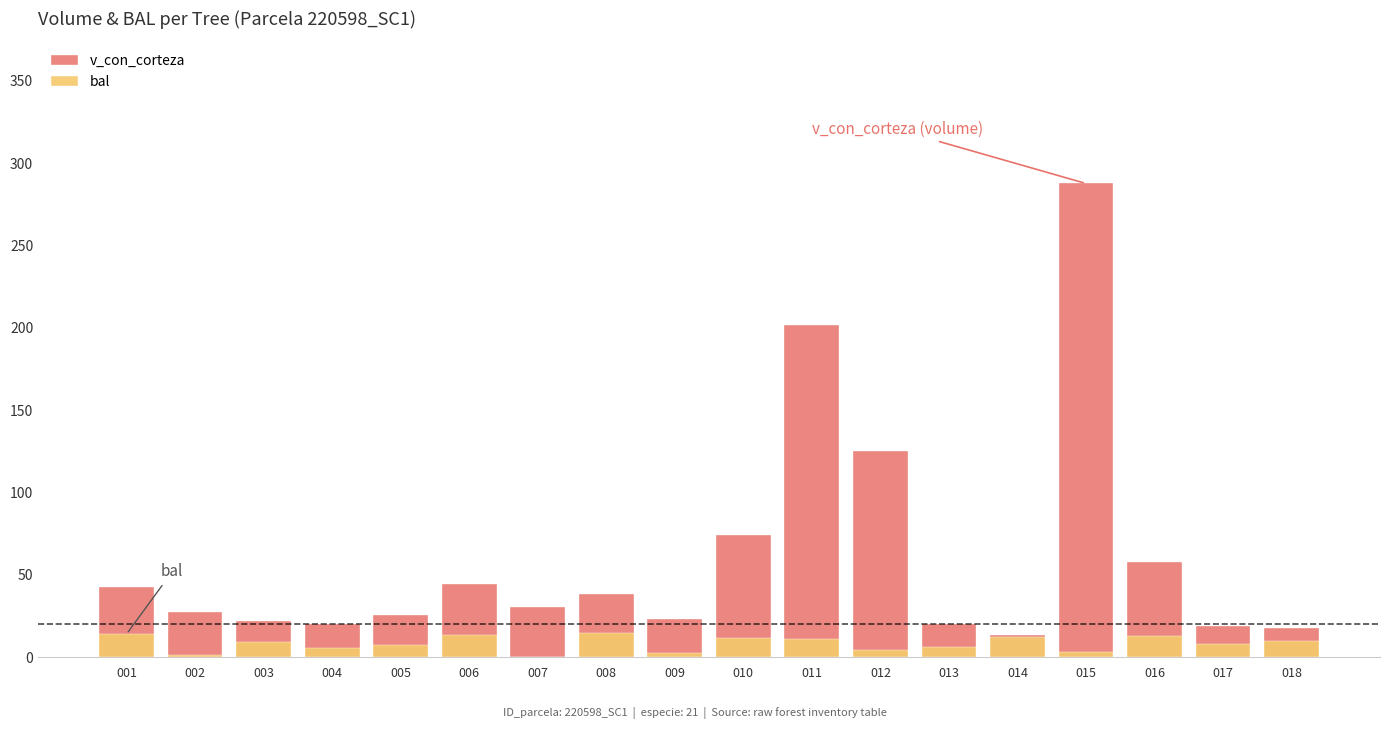

Reading left to right, extract all data points from this chart.

v_con_corteza: 42.5	27.4	22.1	20.5	25.8	44.4	30.4	38.2	23.0	74.0	201.6	125.4	20.3	13.6	287.7	58.1	18.8	17.5
bal: 14.1	1.2	9.2	5.5	7.4	13.6	0.0	14.5	2.3	11.6	10.9	4.5	6.4	12.4	3.4	13.0	8.3	10.1